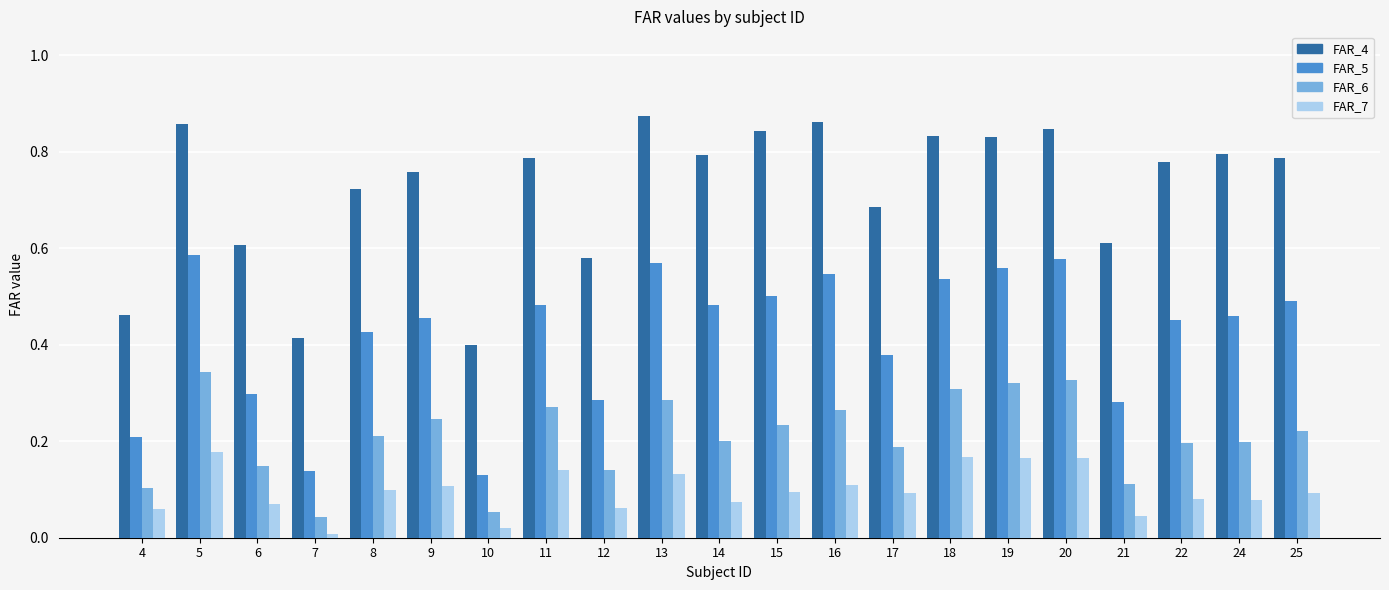

Which series changed the most between 8 and 21?

FAR_5